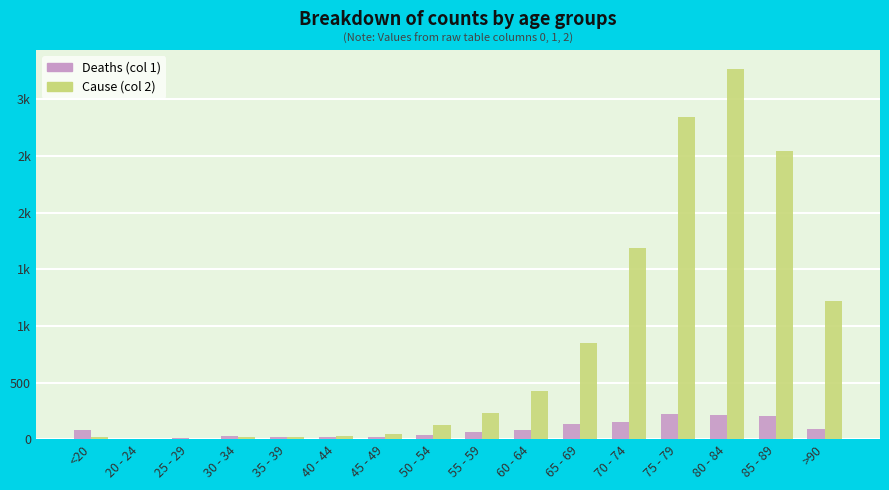

What are all the series names shown in the legend?

Deaths (col 1), Cause (col 2)